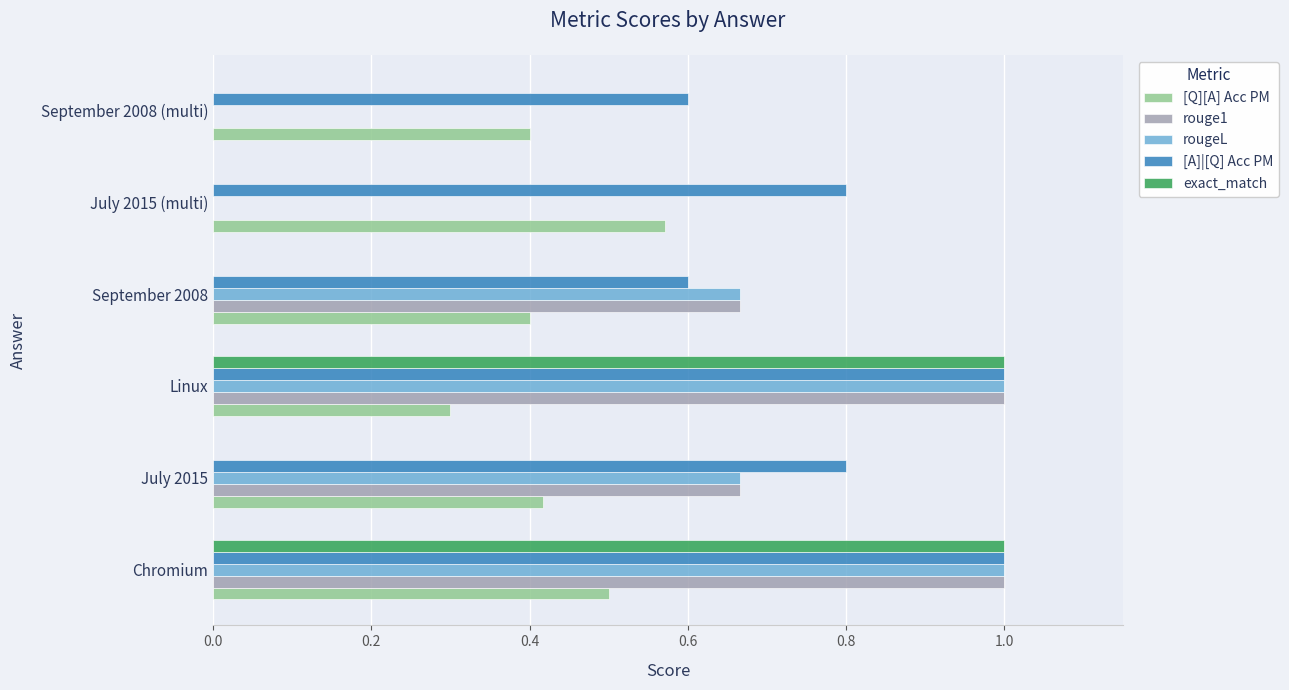

Is it true that [Q][A] Acc PM equals 0.2 at September 2008?

False